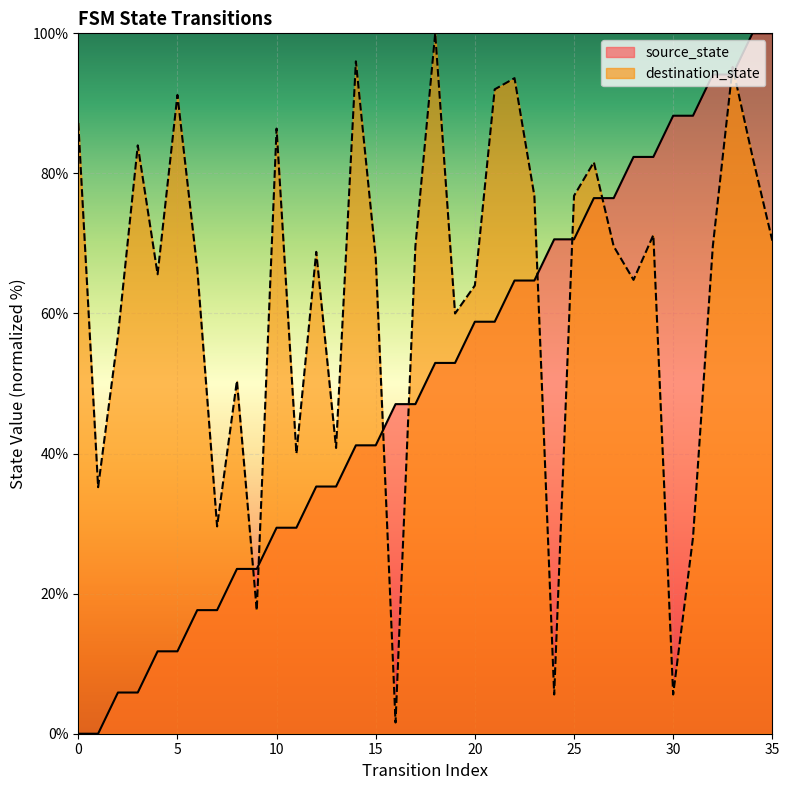

The value of destination_state at 32 is 69.6. True or false?

True